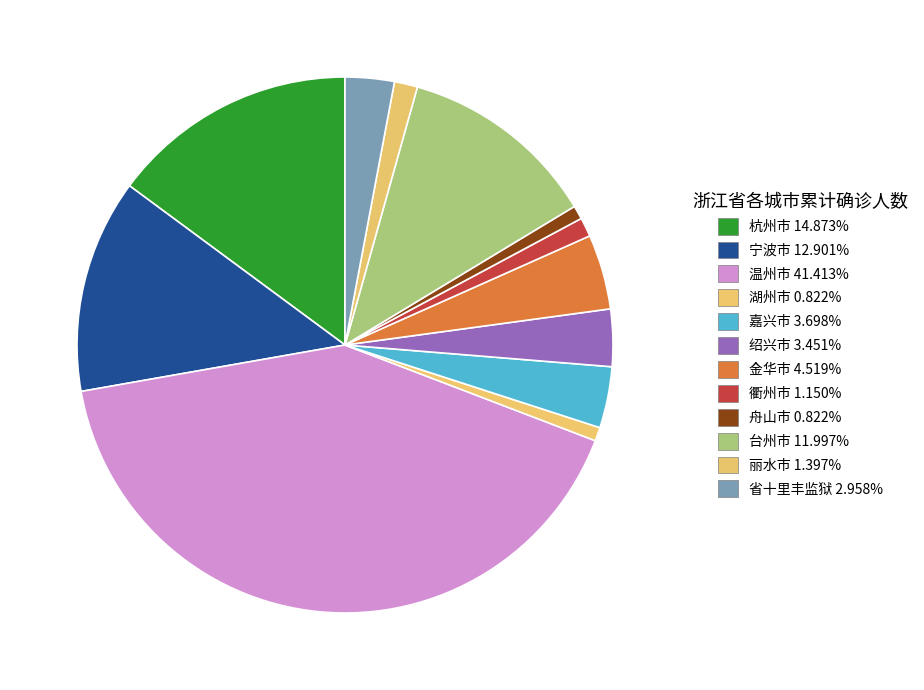

How many slices are in this pie chart?

12